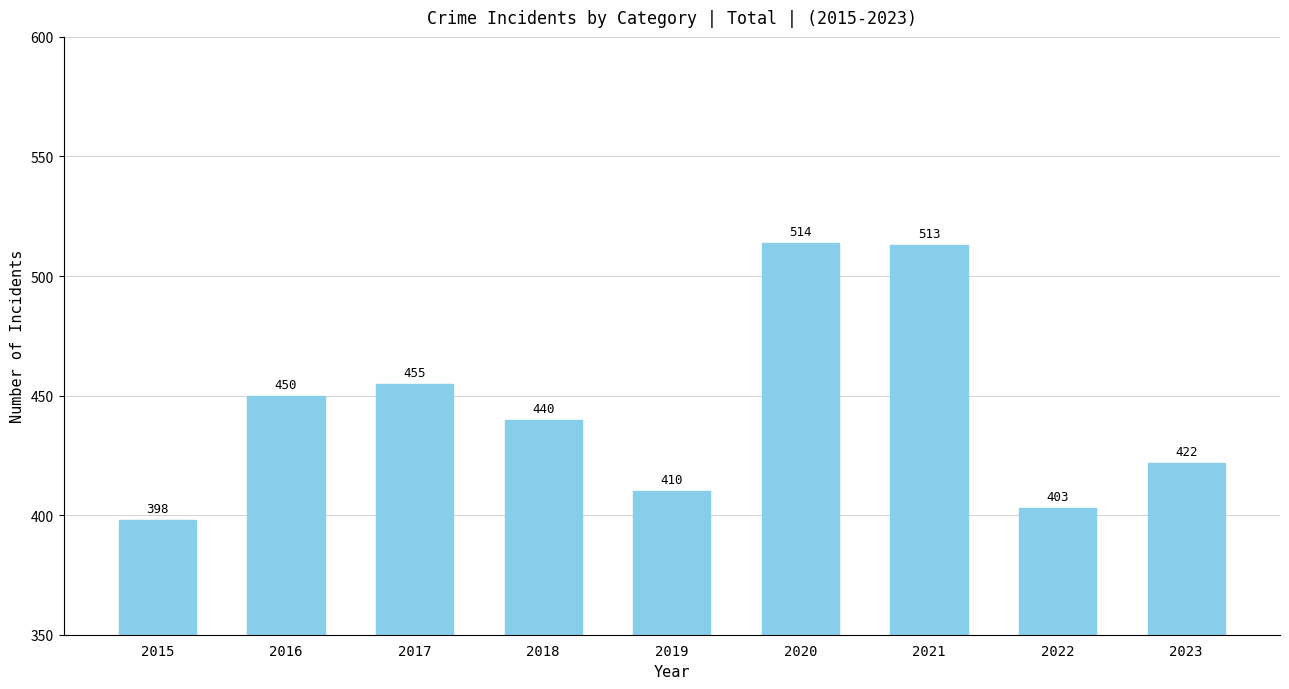

Where does the data first go above 440?

2016